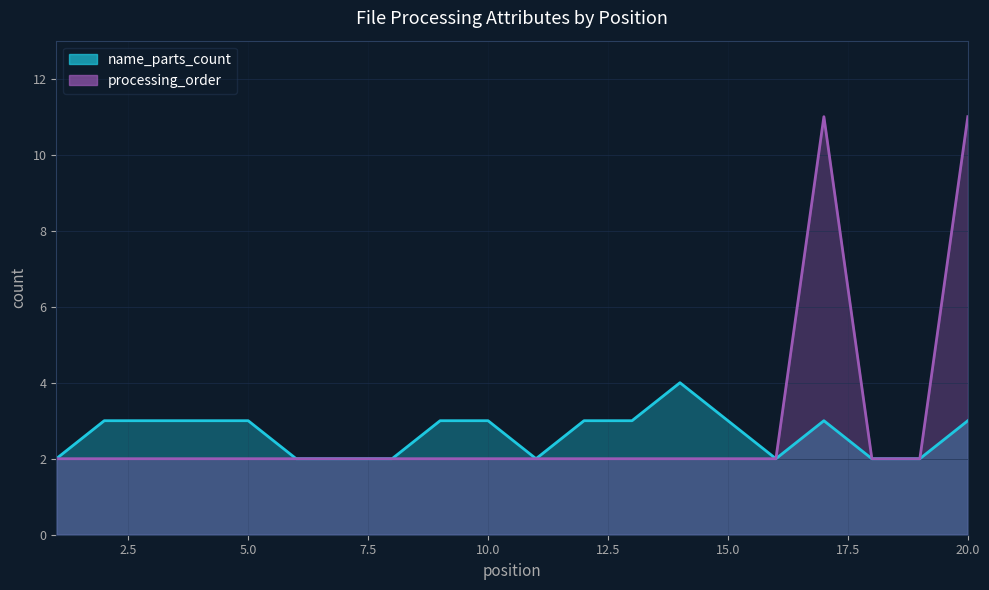

Reading left to right, list all the values displayed in this chart.

name_parts_count: 2	3	3	3	3	2	2	2	3	3	2	3	3	4	3	2	3	2	2	3
processing_order: 2	2	2	2	2	2	2	2	2	2	2	2	2	2	2	2	11	2	2	11